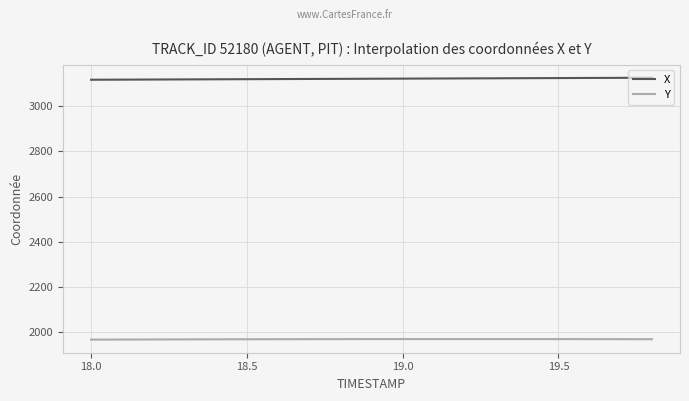

Rank the series by their maximum value, from lowest to highest.

Y, X